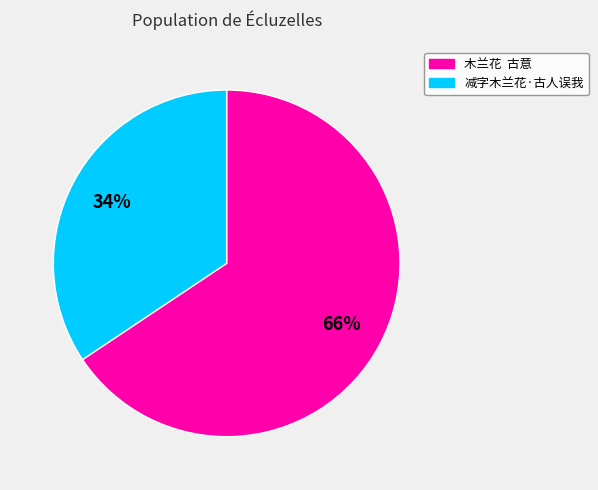

Which has a higher value, 减字木兰花·古人误我 or 木兰花 古意?

木兰花 古意